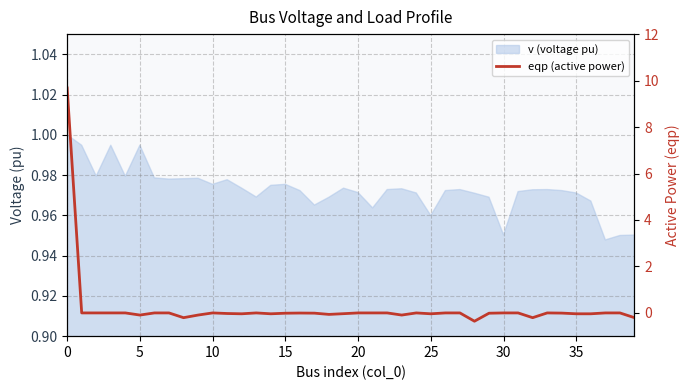

Which label corresponds to the smallest value in the chart?

28